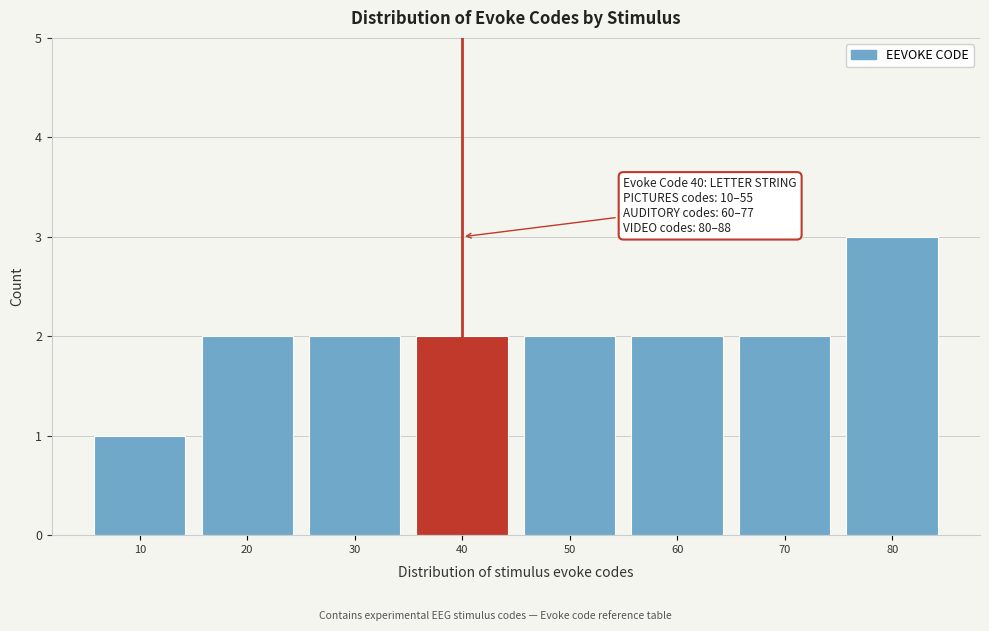

Over which range of the x-axis is the bar tallest?

75 to 85